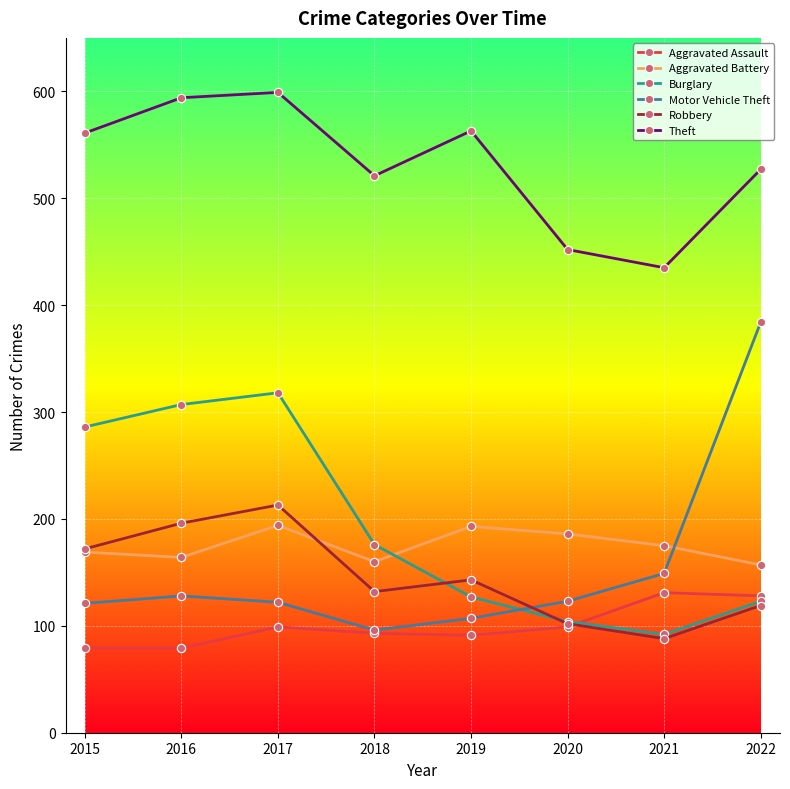

At which label is Burglary closest to 205?

2018